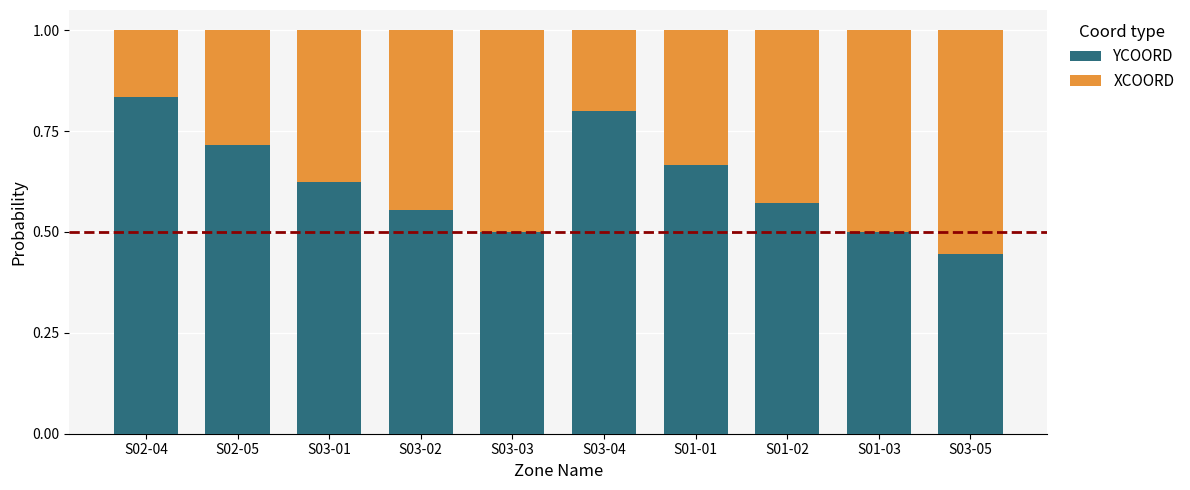

What is the total value across all series at S02-05?

1.0